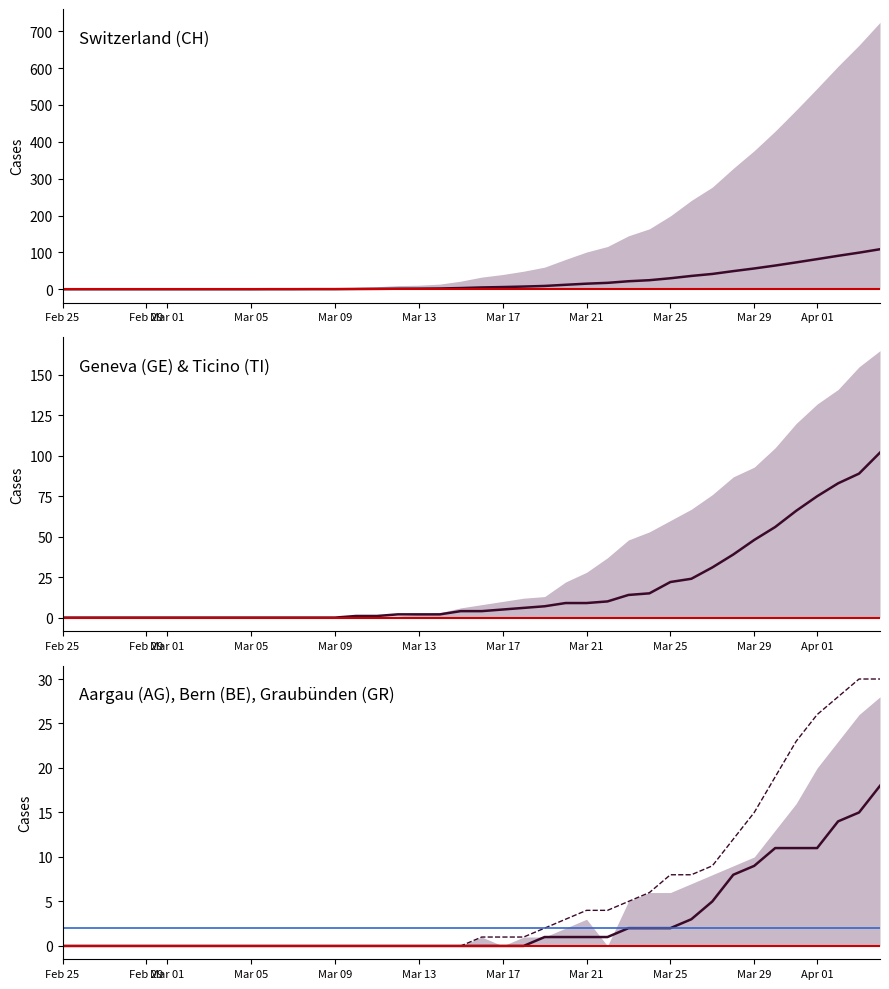

True or false: CH and AG cross at least once.

False